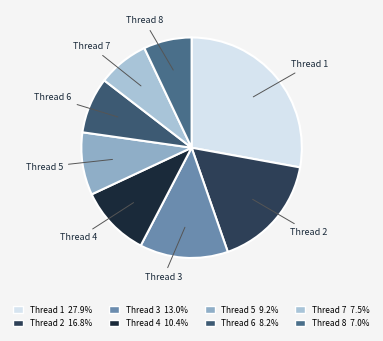

Approximately how many times larger is the value at Thread 7 compared to Thread 1?

0.3